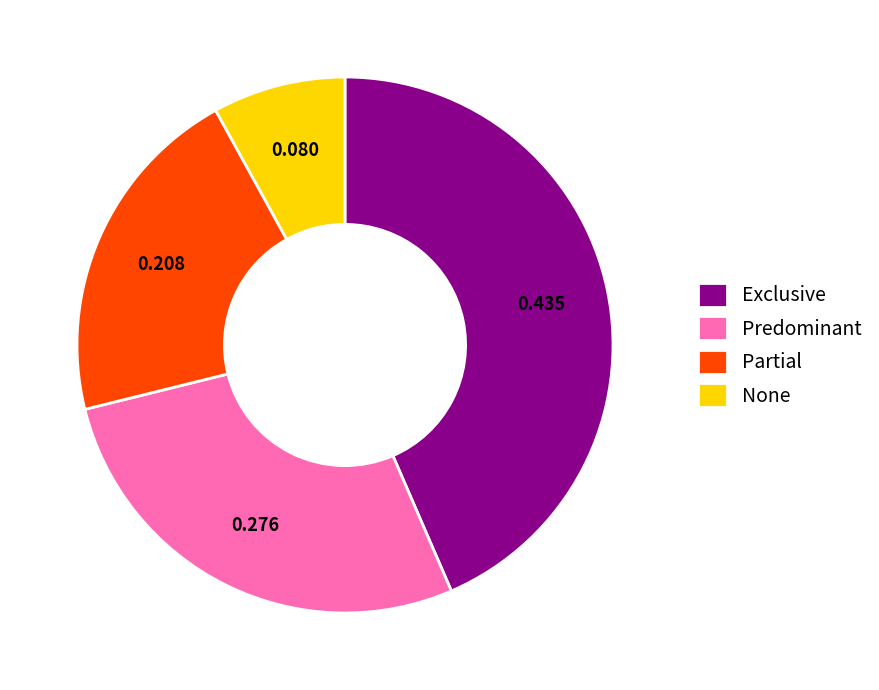

Which category has the biggest portion of the pie?

Exclusive